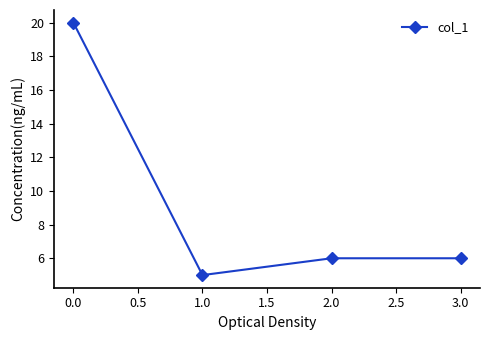

Read the value at 3.0.

6